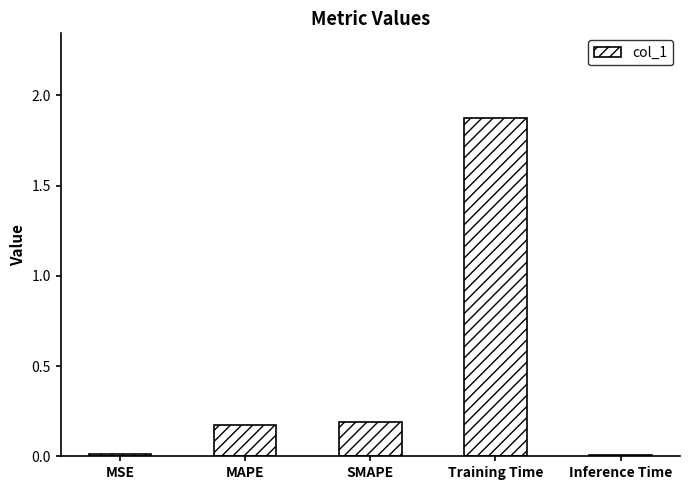

What is the sum of all values?

2.3